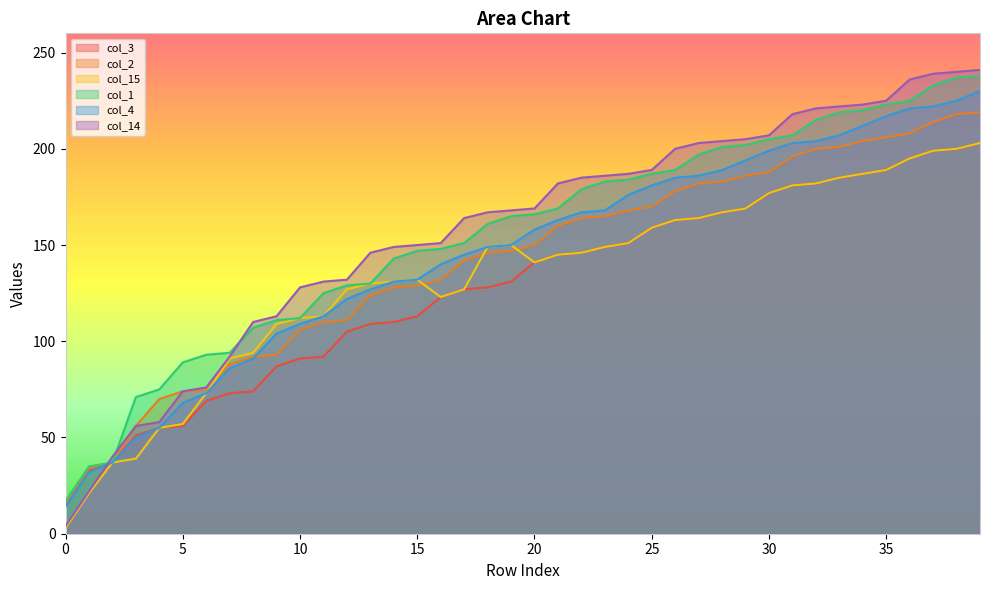

Does the chart display data point markers on the line(s)?

No